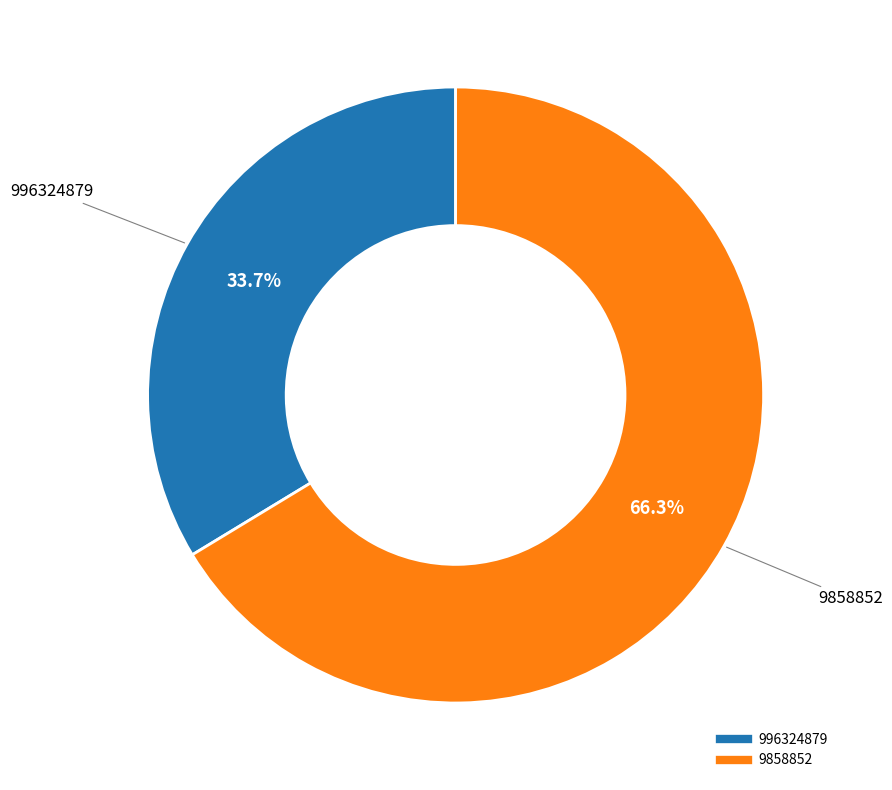

Which slice is the largest?

9858852